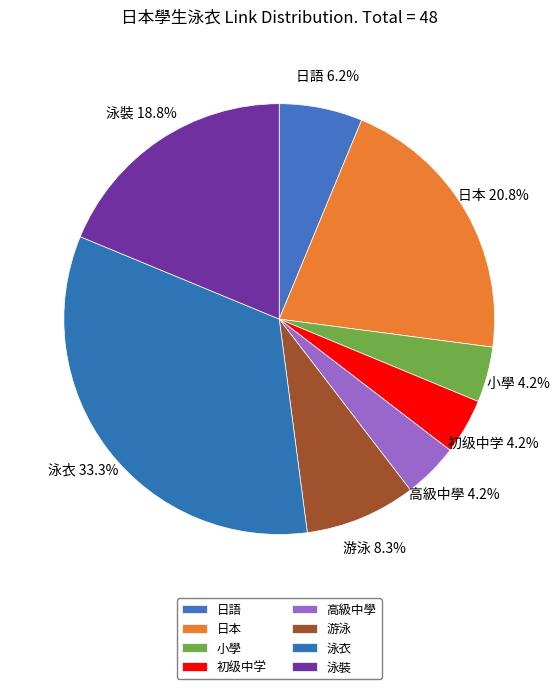

What is the largest slice in the pie chart?

泳衣